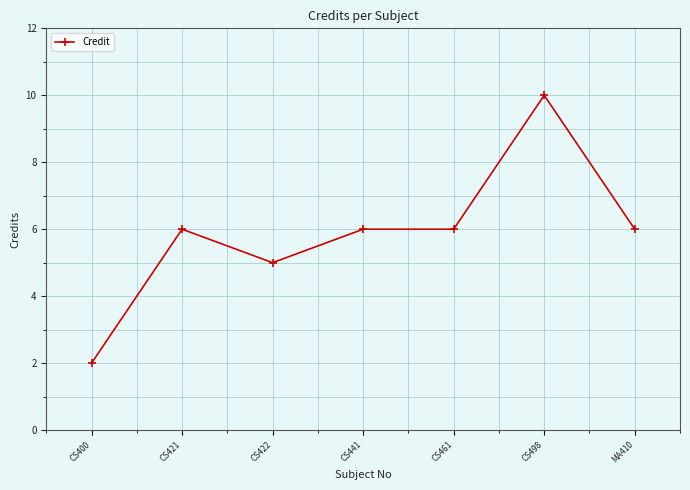

Does the chart display data point markers on the line(s)?

Yes